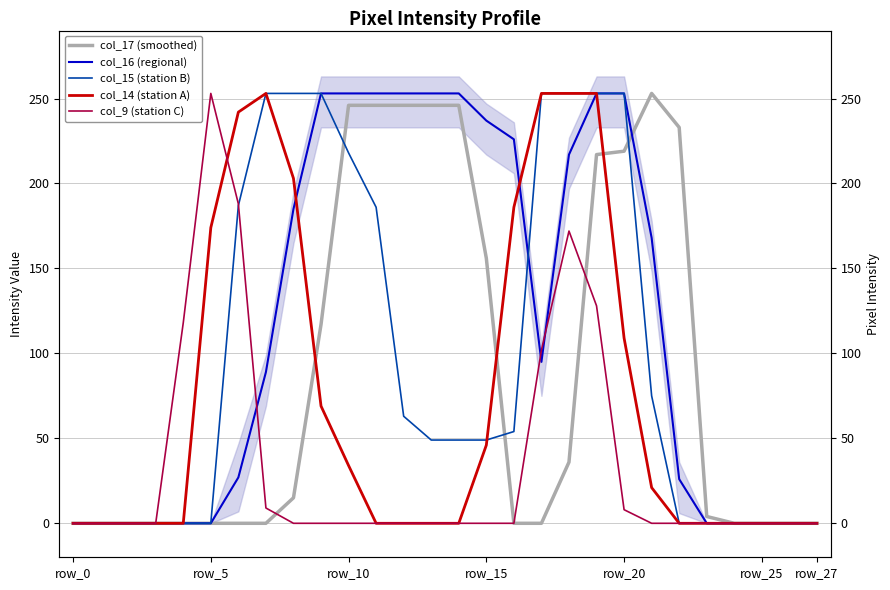

Which label corresponds to the largest value in the chart?

21